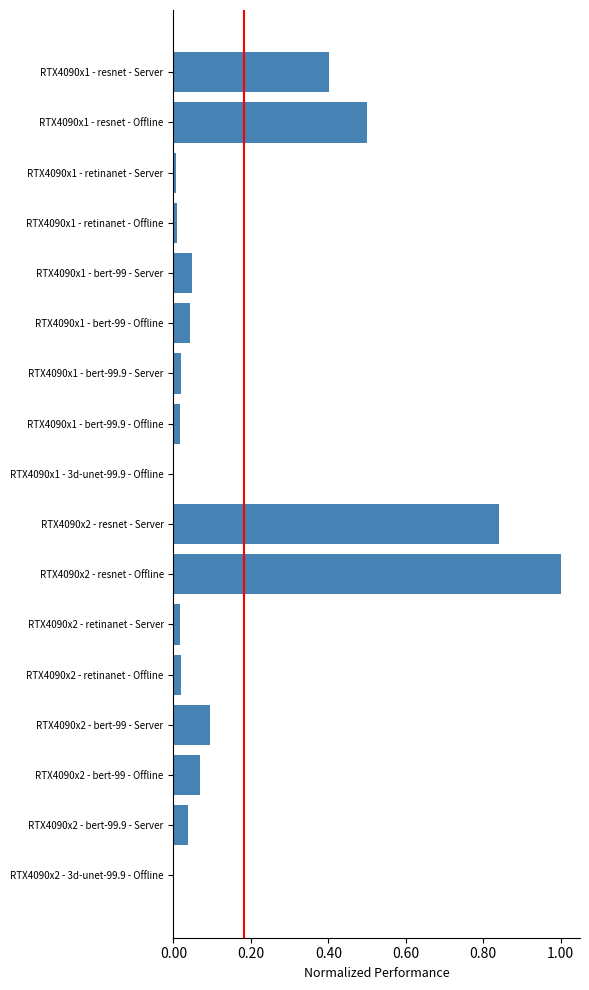

What is the sum of all values?

3.1